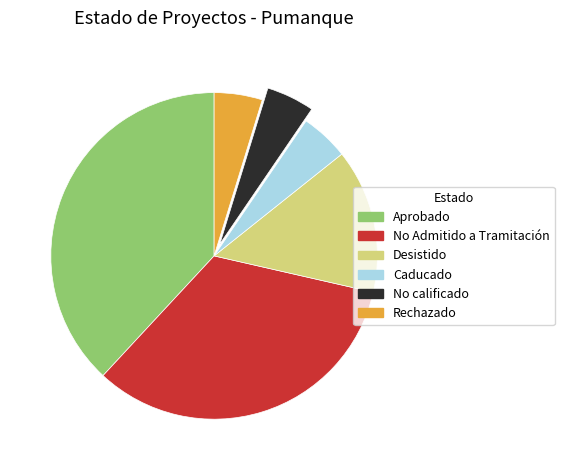

What is the largest slice in the pie chart?

Aprobado